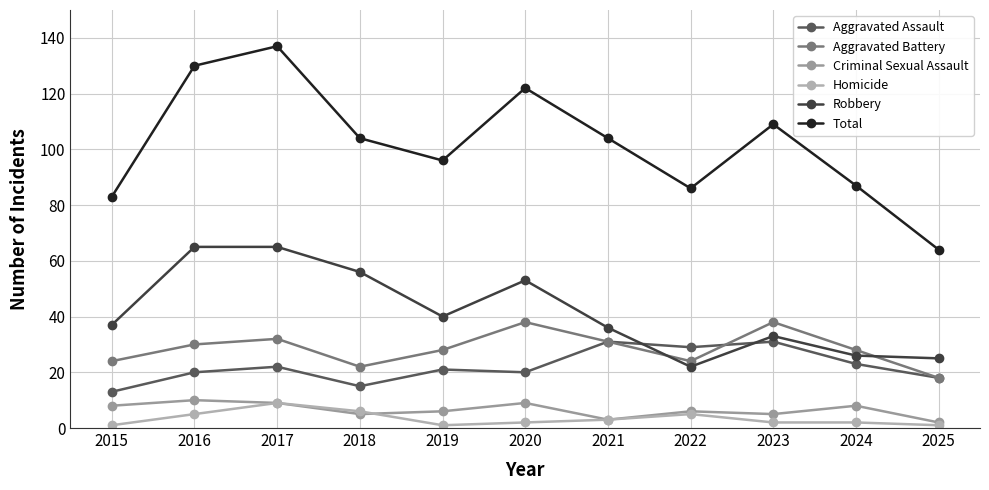

The value of Robbery at 2024 is 45. True or false?

False